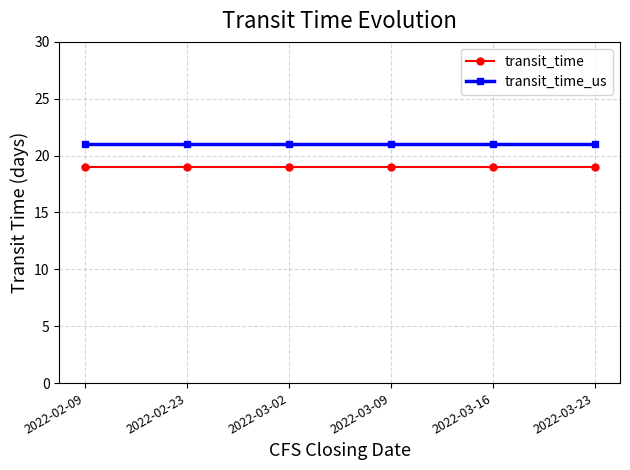

At how many categories does at least one series exceed 20?

6